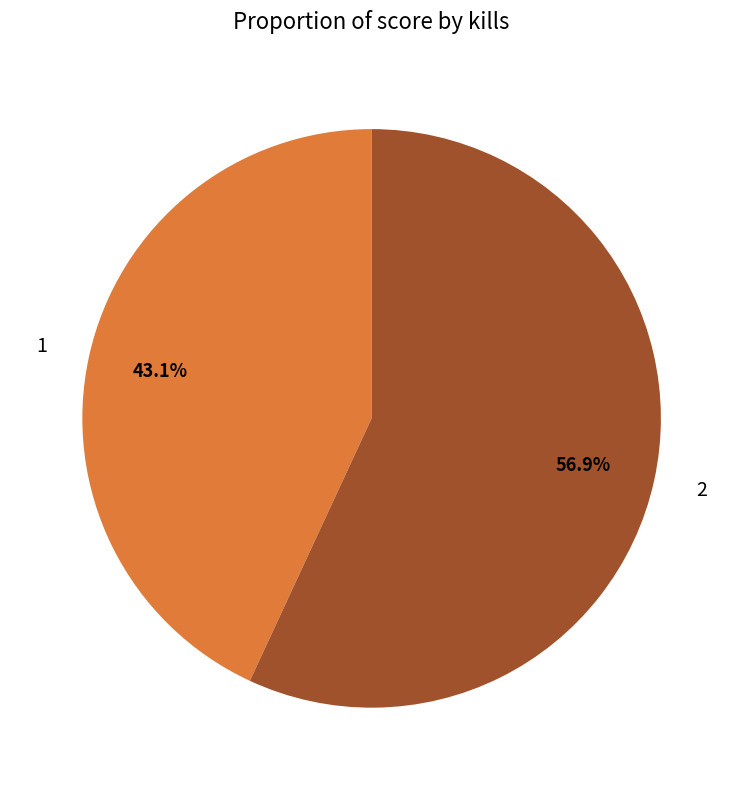

What is the majority slice?

2